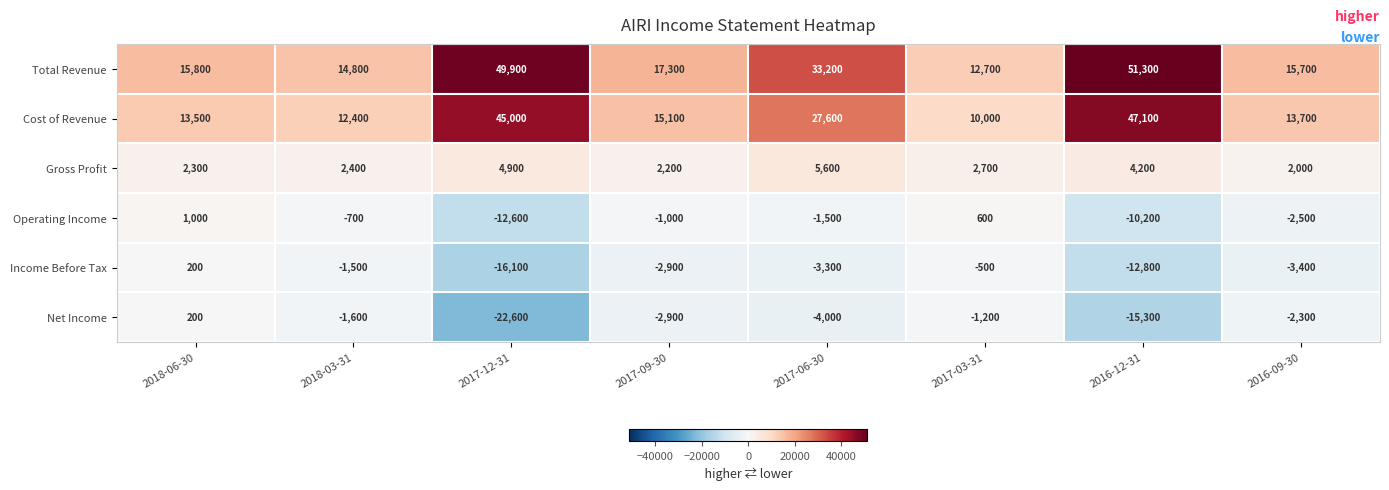

Which series changed the most between 2016-12-31 and 2016-09-30?

Total Revenue